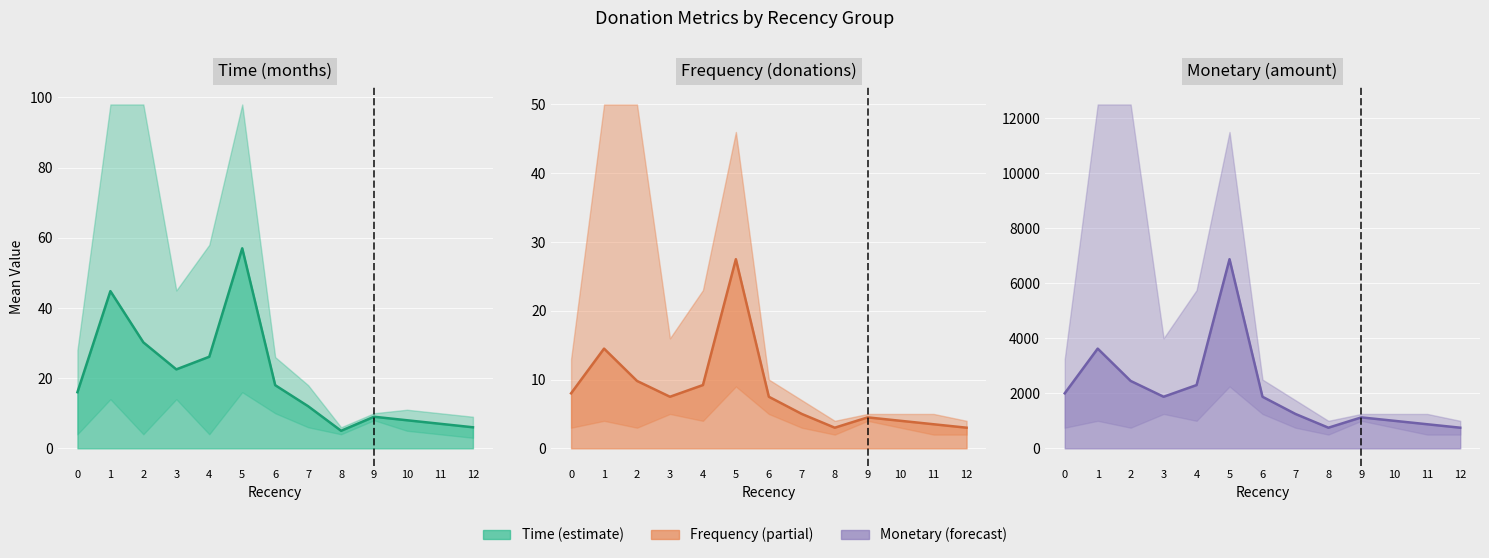

Between 3 and 4, which series saw the biggest shift?

Monetary (amount) mean